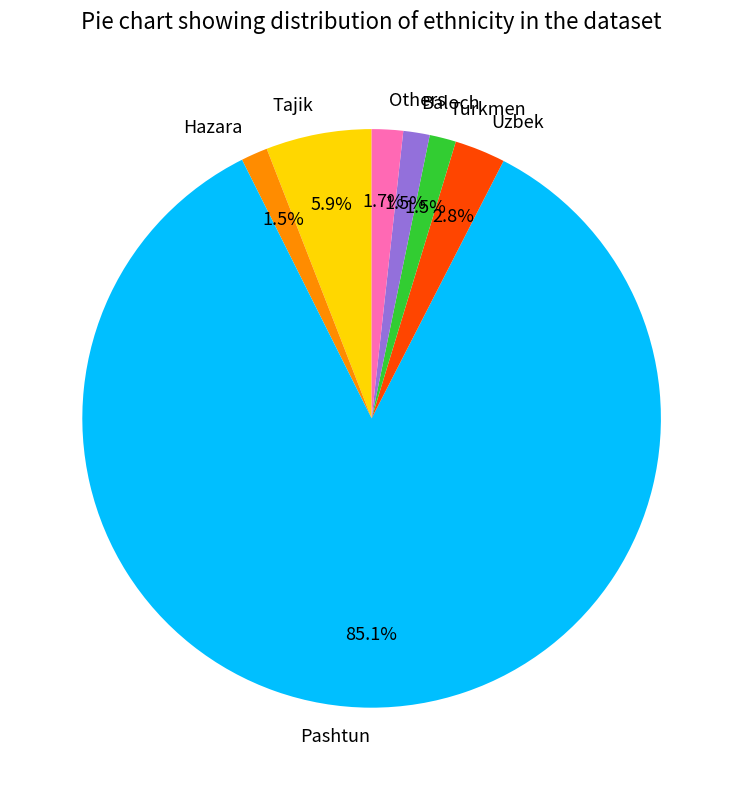

Is there any slice that represents more than half of the pie?

Yes